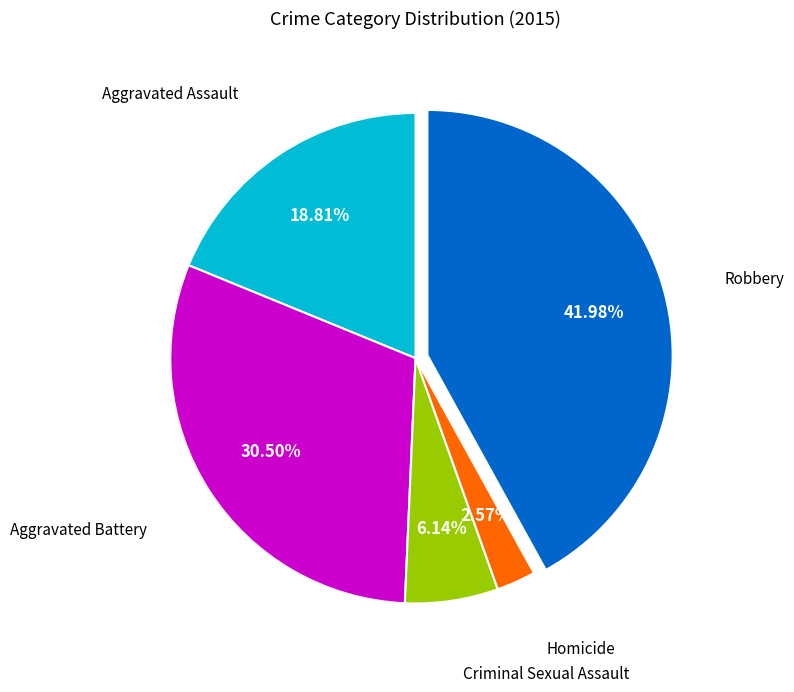

Is there a majority slice in this chart?

No